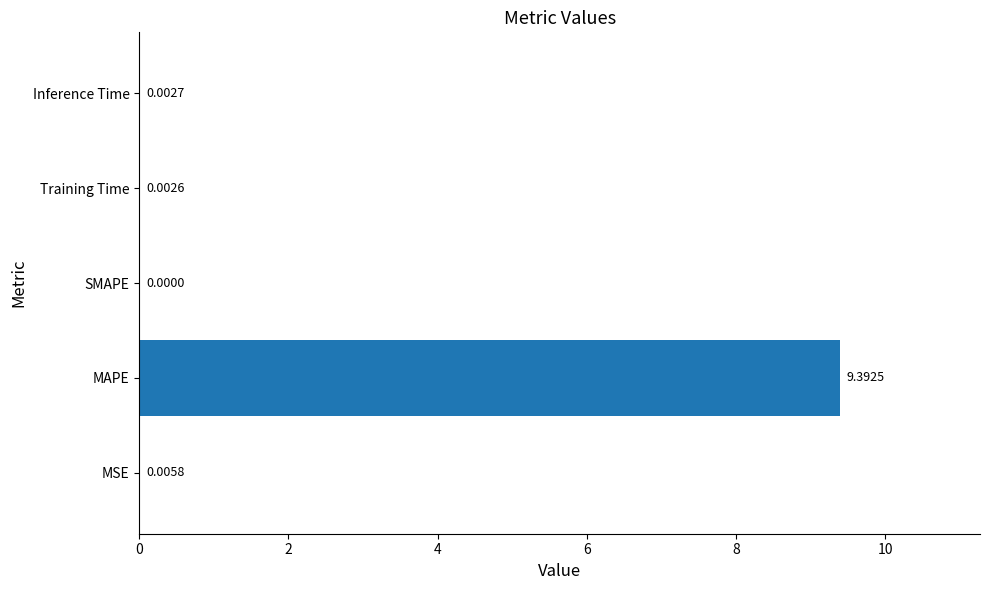

What is the change in value from MSE to MAPE?

+9.4